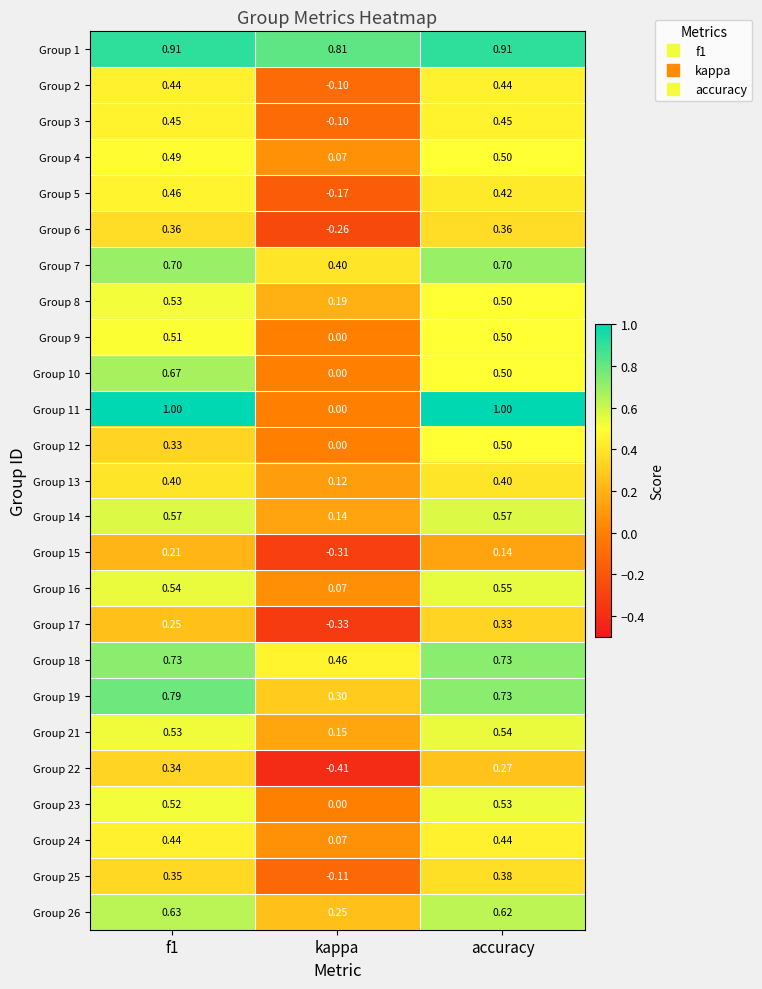

Which label corresponds to the smallest value in the chart?

kappa